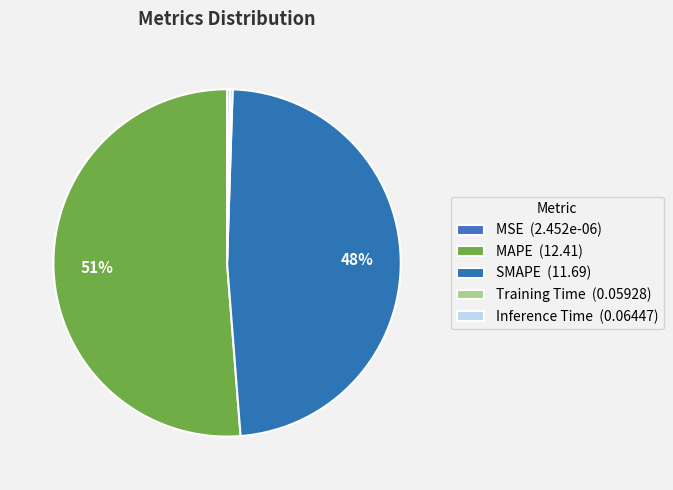

To the nearest percent, what is the difference between the MAPE and Inference Time slice percentages?

51%